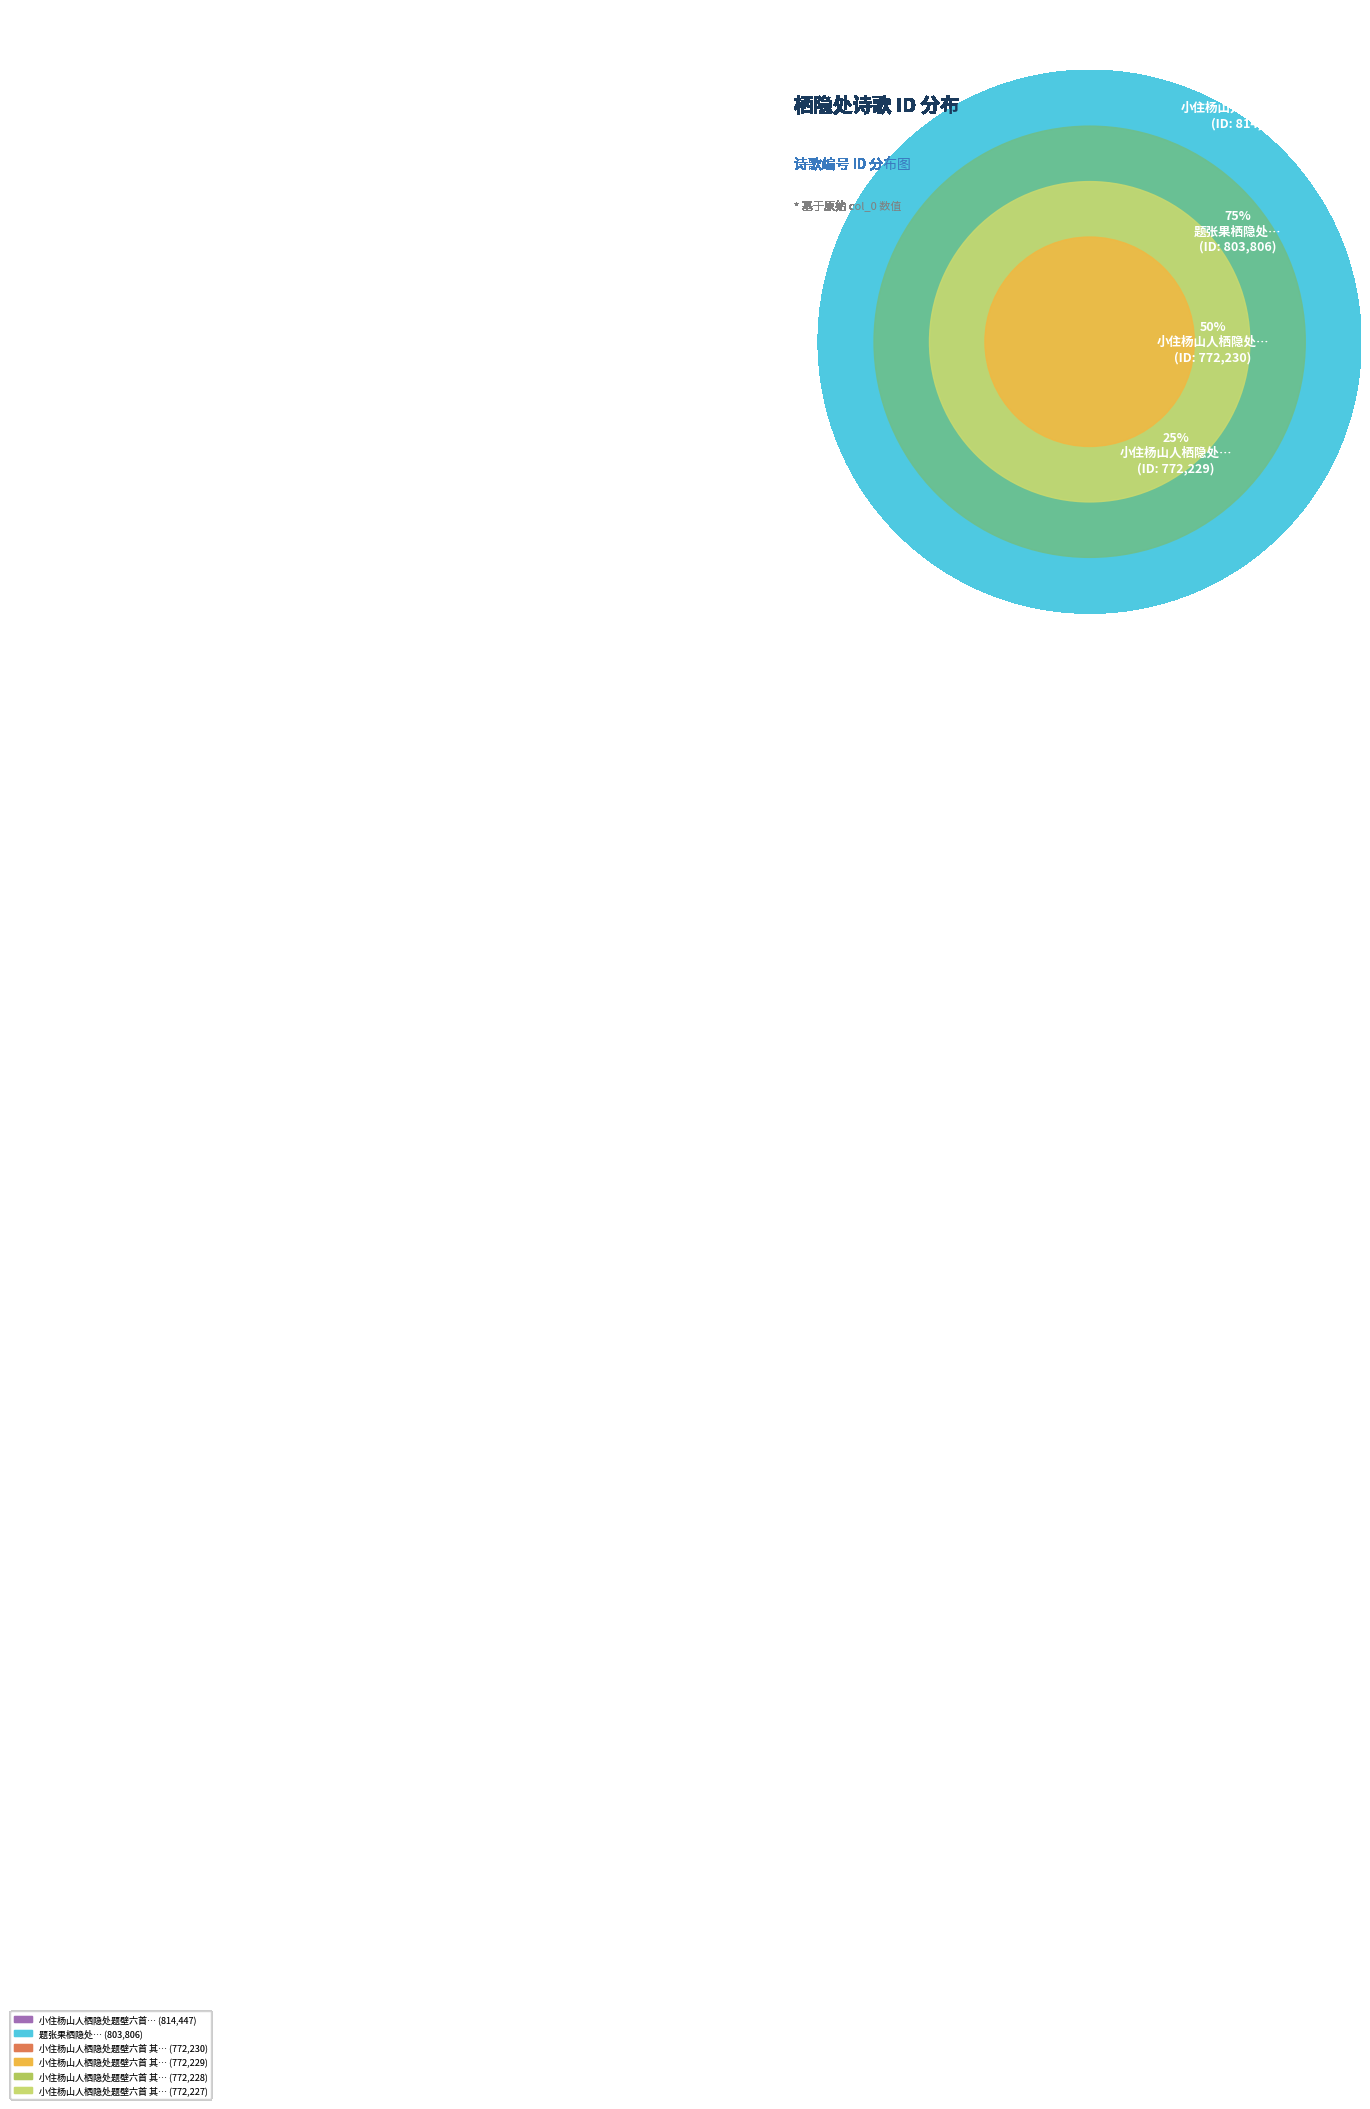

What is the change in value from 小住杨山人栖隐处题壁六首 to 小住杨山人栖隐处题壁六首 其一?

-42222